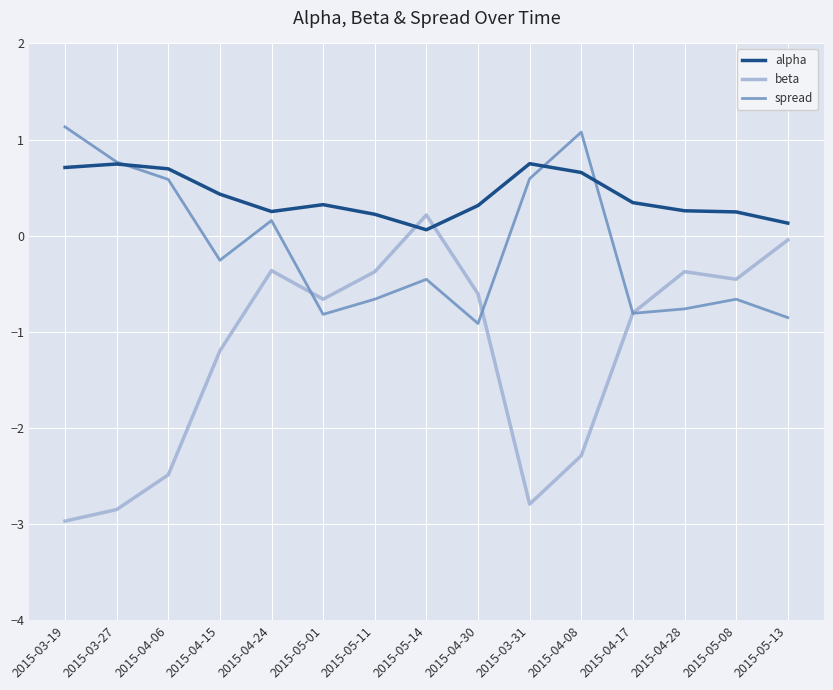

What position from the left is 2015-05-01?

6